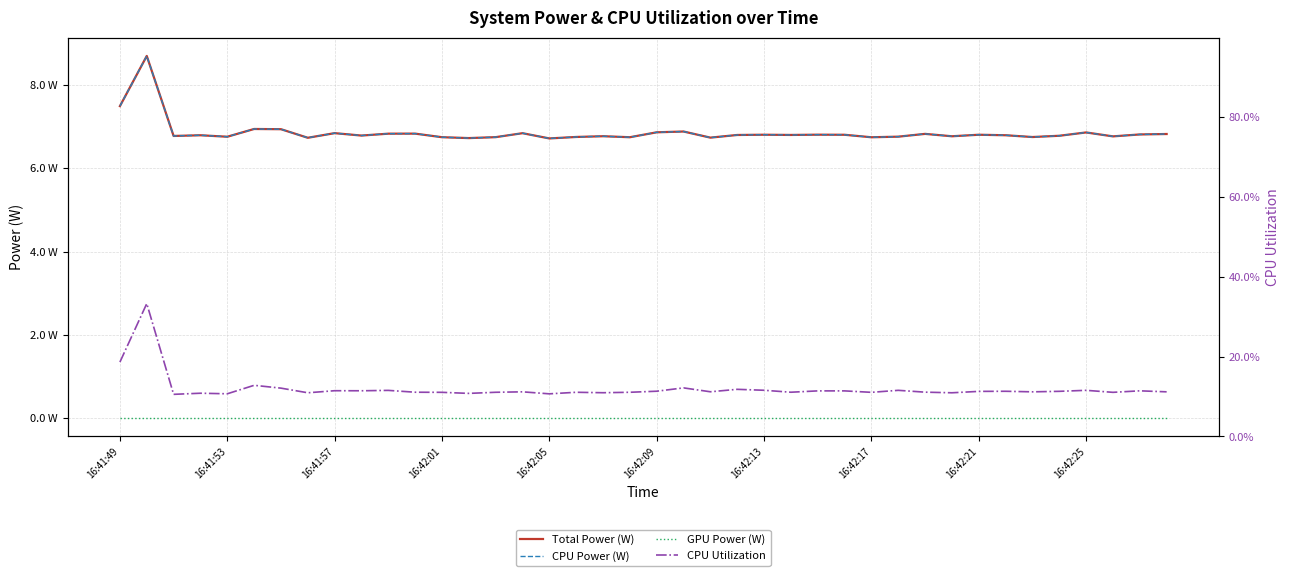

How many distinct data groups are displayed?

4